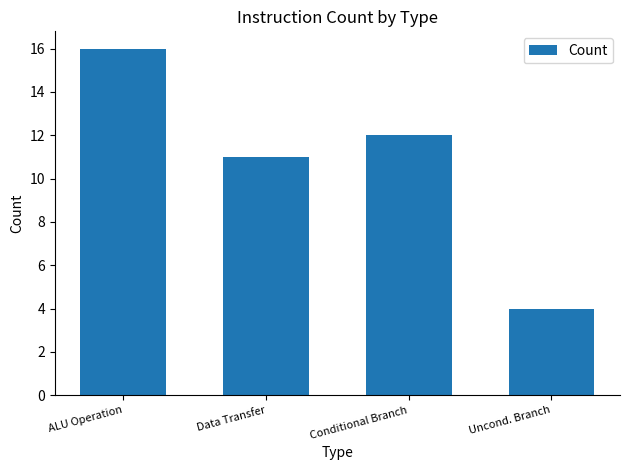

What is the maximum value shown in the chart?

16